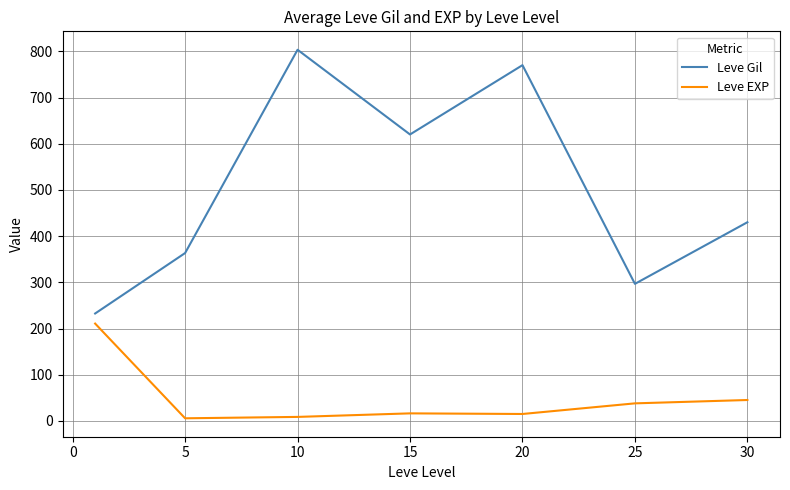

Rank the series by their average value, from lowest to highest.

Leve EXP, Leve Gil